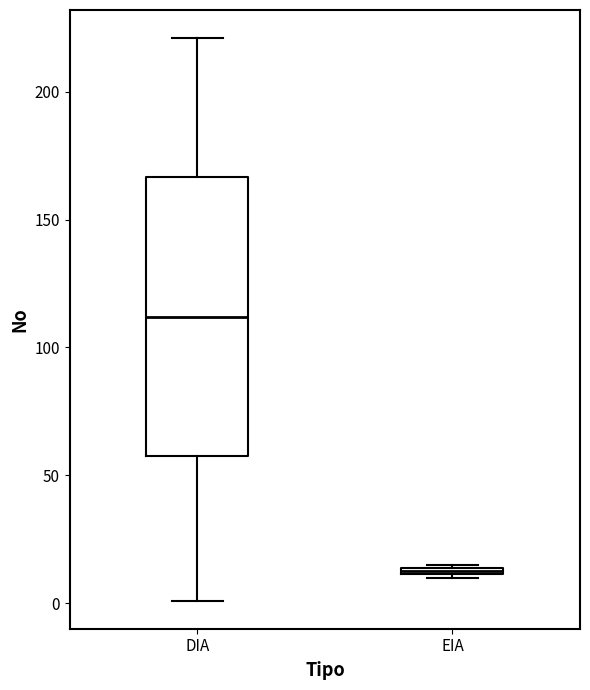

Comparing the boxes themselves (not the whiskers), which one is the tallest?

DIA